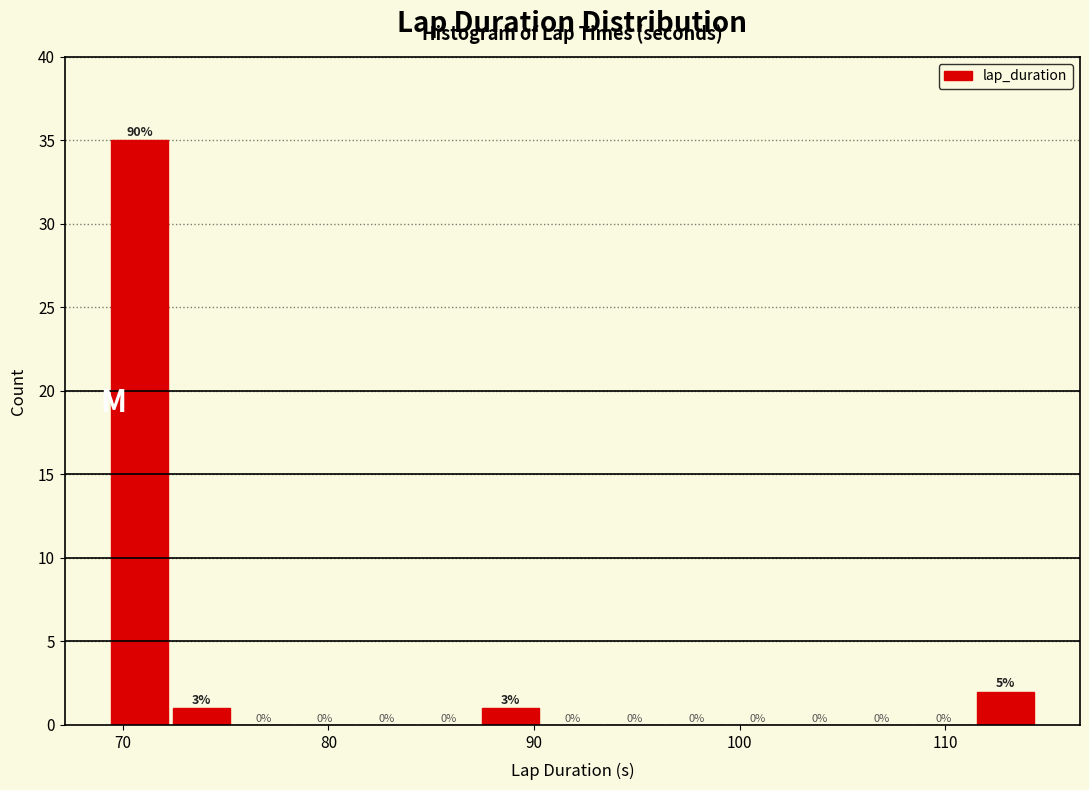

Around what value on the x-axis is the tallest bar? Give the approximate position of its centre, as read against the axis.

71